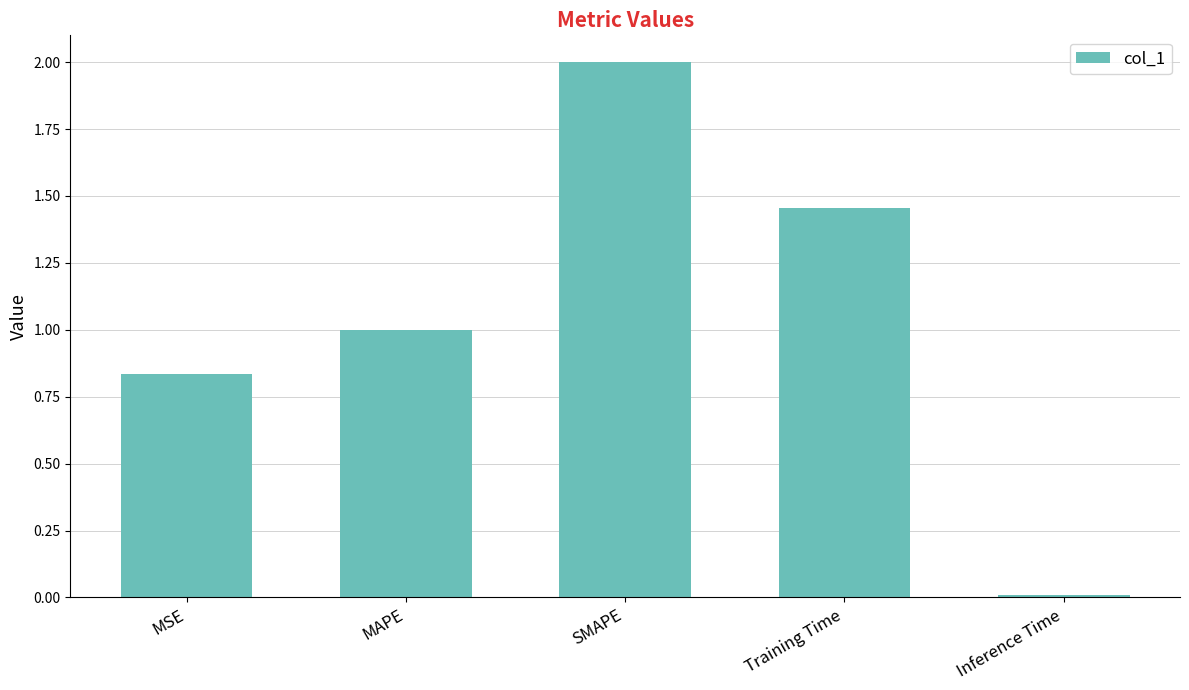

What is the sum of all values?

5.3